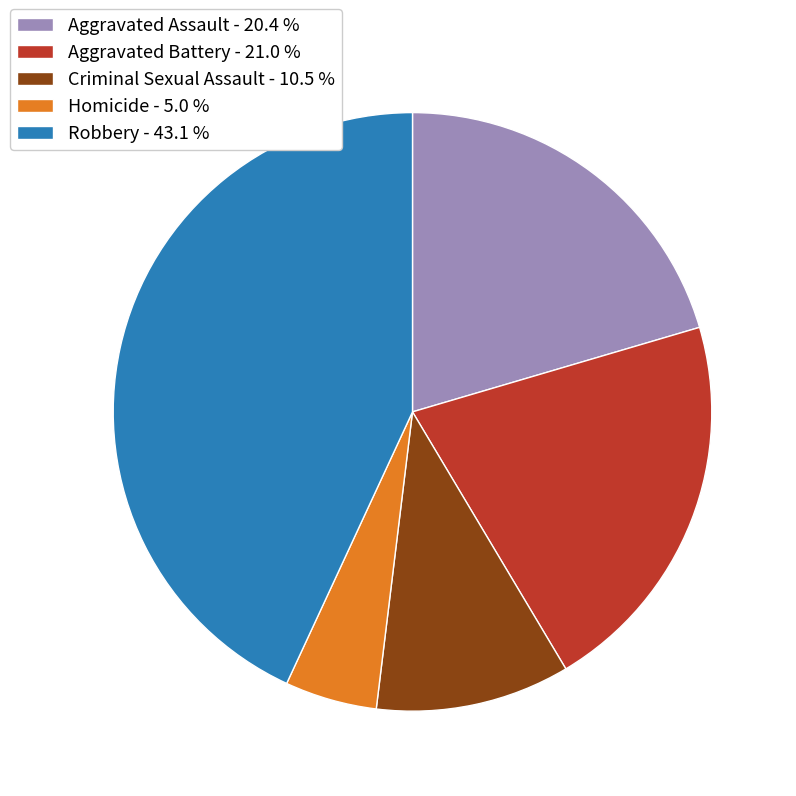

Is there a majority slice in this chart?

No